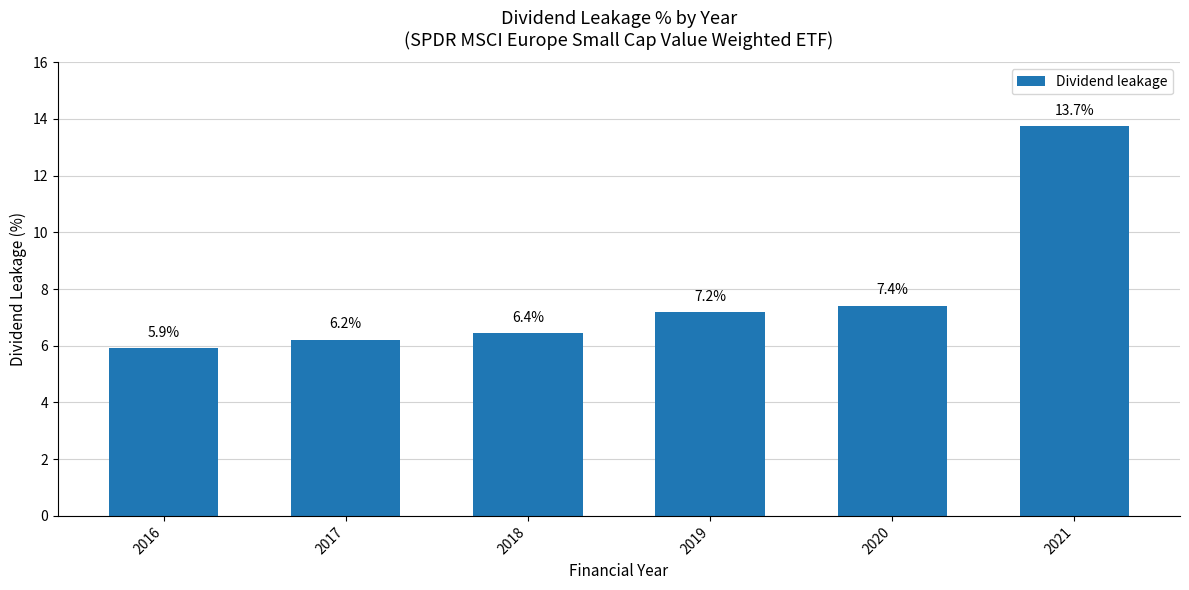

What is the difference between the second highest and minimum values?

1.5